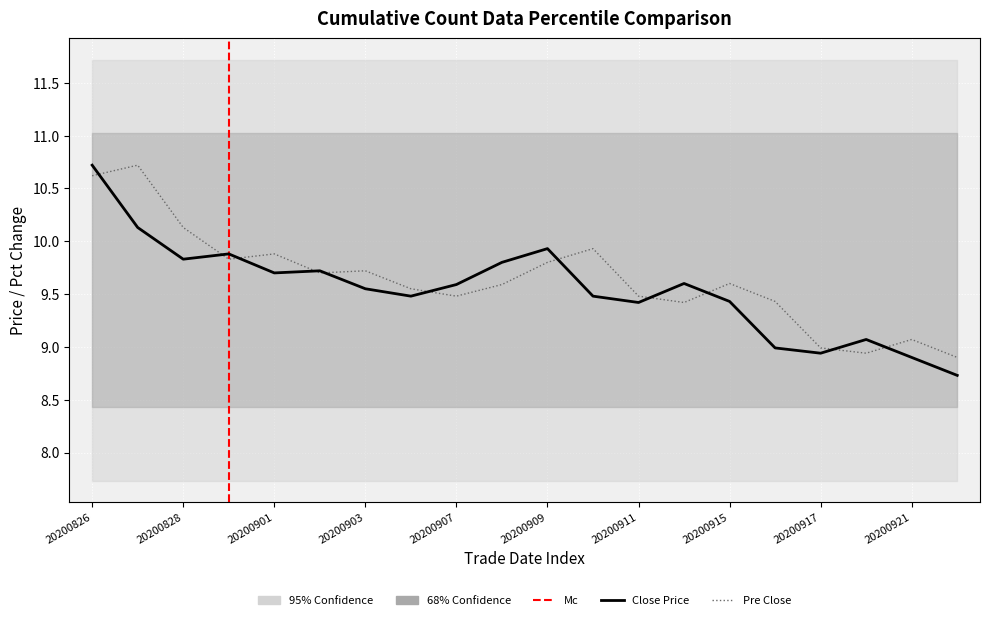

Between 20200826 and 20200907, which series saw the biggest shift?

pre_close